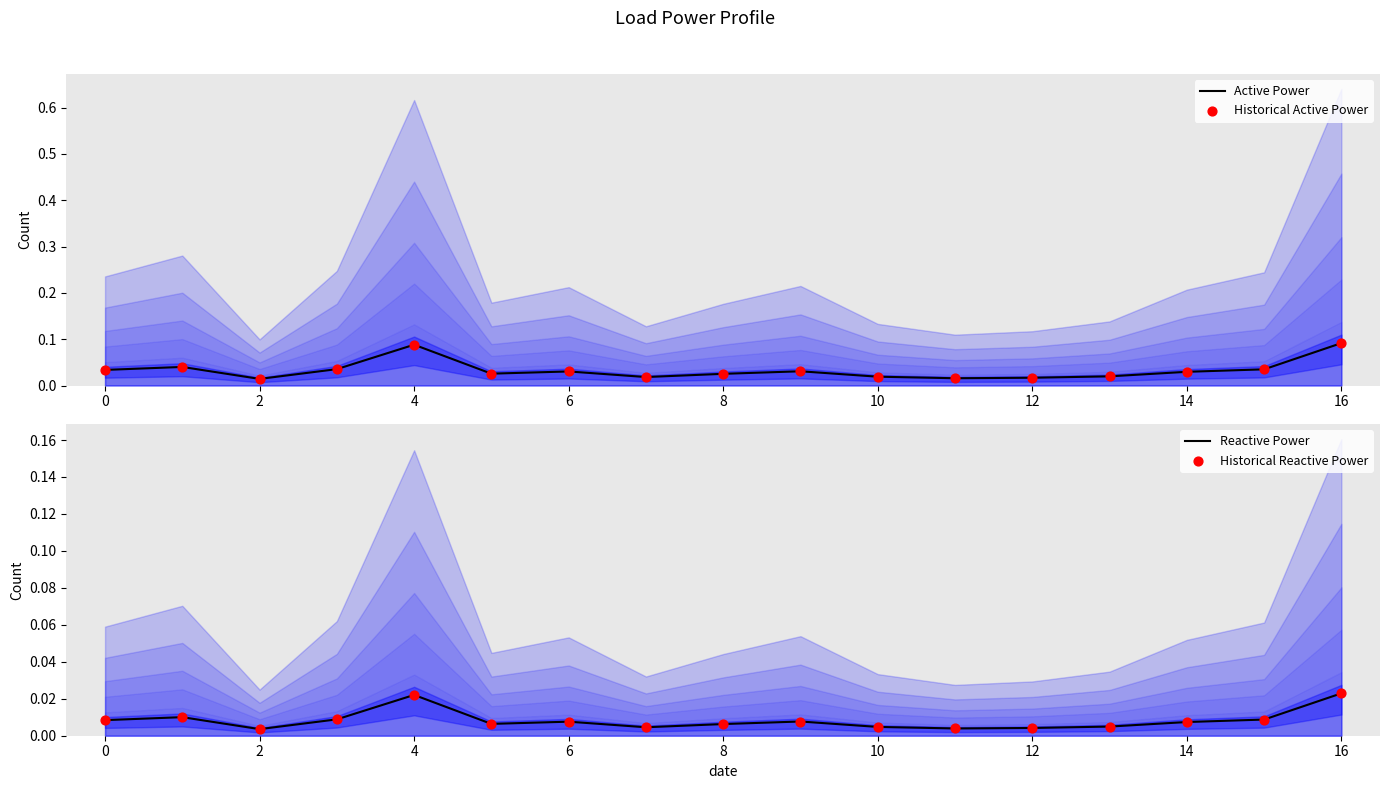

Which series has the largest Y range (max minus min)?

Active Power